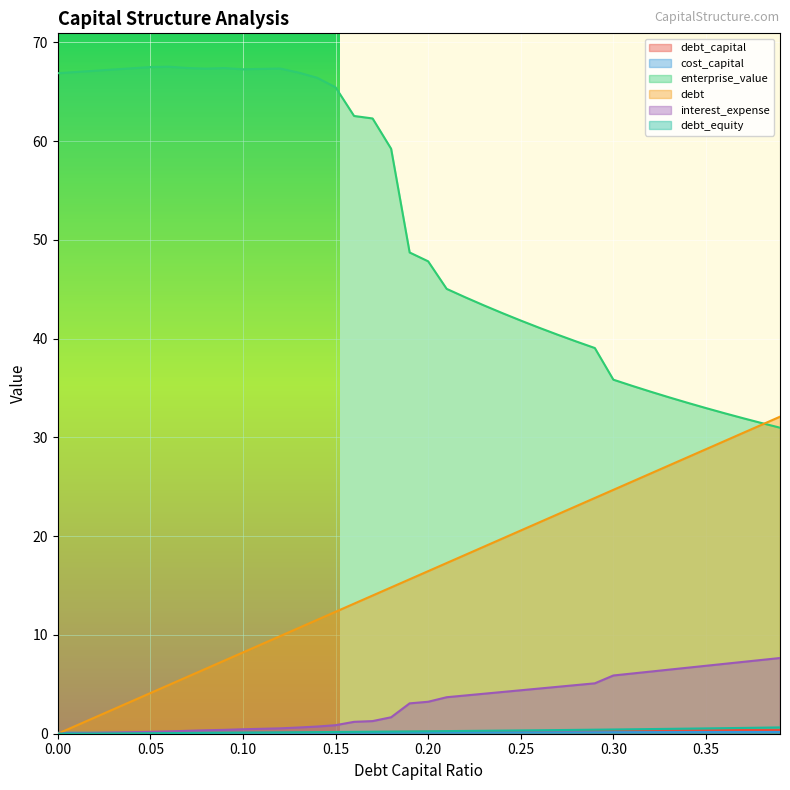

Reading left to right, what are all the values shown in this chart?

debt_capital: 0.0=0.0	0.01=0.0	0.02=0.0	0.03=0.0	0.04=0.0	0.05=0.1	0.06=0.1	0.07=0.1	0.08=0.1	0.09=0.1	0.1=0.1	0.11=0.1	0.12=0.1	0.13=0.1	0.14=0.1	0.15=0.1	0.16=0.2	0.17=0.2	0.18=0.2	0.19=0.2	0.2=0.2	0.21=0.2	0.22=0.2	0.23=0.2	0.24=0.2	0.25=0.2	0.26=0.3	0.27=0.3	0.28=0.3	0.29=0.3	0.3=0.3	0.31=0.3	0.32=0.3	0.33=0.3	0.34=0.3	0.35=0.3	0.36=0.4	0.37=0.4	0.38=0.4	0.39=0.4
cost_capital: 0.0=0.1	0.01=0.1	0.02=0.1	0.03=0.1	0.04=0.1	0.05=0.1	0.06=0.1	0.07=0.1	0.08=0.1	0.09=0.1	0.1=0.1	0.11=0.1	0.12=0.1	0.13=0.1	0.14=0.1	0.15=0.1	0.16=0.1	0.17=0.1	0.18=0.1	0.19=0.1	0.2=0.1	0.21=0.1	0.22=0.1	0.23=0.1	0.24=0.1	0.25=0.1	0.26=0.1	0.27=0.1	0.28=0.1	0.29=0.1	0.3=0.2	0.31=0.2	0.32=0.2	0.33=0.2	0.34=0.2	0.35=0.2	0.36=0.2	0.37=0.2	0.38=0.2	0.39=0.2
enterprise_value: 0.0=66.9	0.01=67.0	0.02=67.1	0.03=67.2	0.04=67.4	0.05=67.5	0.06=67.5	0.07=67.4	0.08=67.3	0.09=67.4	0.1=67.3	0.11=67.3	0.12=67.3	0.13=66.9	0.14=66.4	0.15=65.4	0.16=62.5	0.17=62.3	0.18=59.2	0.19=48.7	0.2=47.8	0.21=45.0	0.22=44.2	0.23=43.4	0.24=42.6	0.25=41.8	0.26=41.1	0.27=40.4	0.28=39.7	0.29=39.0	0.3=35.8	0.31=35.2	0.32=34.6	0.33=34.1	0.34=33.5	0.35=33.0	0.36=32.5	0.37=31.9	0.38=31.5	0.39=31.0
debt: 0.0=0.0	0.01=0.8	0.02=1.6	0.03=2.5	0.04=3.3	0.05=4.1	0.06=4.9	0.07=5.8	0.08=6.6	0.09=7.4	0.1=8.2	0.11=9.1	0.12=9.9	0.13=10.7	0.14=11.5	0.15=12.3	0.16=13.2	0.17=14.0	0.18=14.8	0.19=15.6	0.2=16.5	0.21=17.3	0.22=18.1	0.23=18.9	0.24=19.8	0.25=20.6	0.26=21.4	0.27=22.2	0.28=23.0	0.29=23.9	0.3=24.7	0.31=25.5	0.32=26.3	0.33=27.2	0.34=28.0	0.35=28.8	0.36=29.6	0.37=30.5	0.38=31.3	0.39=32.1
interest_expense: 0.0=0.0	0.01=0.0	0.02=0.1	0.03=0.1	0.04=0.2	0.05=0.2	0.06=0.2	0.07=0.3	0.08=0.3	0.09=0.4	0.1=0.5	0.11=0.5	0.12=0.5	0.13=0.6	0.14=0.7	0.15=0.9	0.16=1.2	0.17=1.3	0.18=1.7	0.19=3.1	0.2=3.2	0.21=3.7	0.22=3.9	0.23=4.0	0.24=4.2	0.25=4.4	0.26=4.6	0.27=4.8	0.28=4.9	0.29=5.1	0.3=5.9	0.31=6.1	0.32=6.3	0.33=6.5	0.34=6.7	0.35=6.9	0.36=7.1	0.37=7.3	0.38=7.5	0.39=7.7
debt_equity: 0.0=0.0	0.01=0.0	0.02=0.0	0.03=0.0	0.04=0.0	0.05=0.1	0.06=0.1	0.07=0.1	0.08=0.1	0.09=0.1	0.1=0.1	0.11=0.1	0.12=0.1	0.13=0.1	0.14=0.2	0.15=0.2	0.16=0.2	0.17=0.2	0.18=0.2	0.19=0.2	0.2=0.2	0.21=0.3	0.22=0.3	0.23=0.3	0.24=0.3	0.25=0.3	0.26=0.4	0.27=0.4	0.28=0.4	0.29=0.4	0.3=0.4	0.31=0.4	0.32=0.5	0.33=0.5	0.34=0.5	0.35=0.5	0.36=0.6	0.37=0.6	0.38=0.6	0.39=0.6